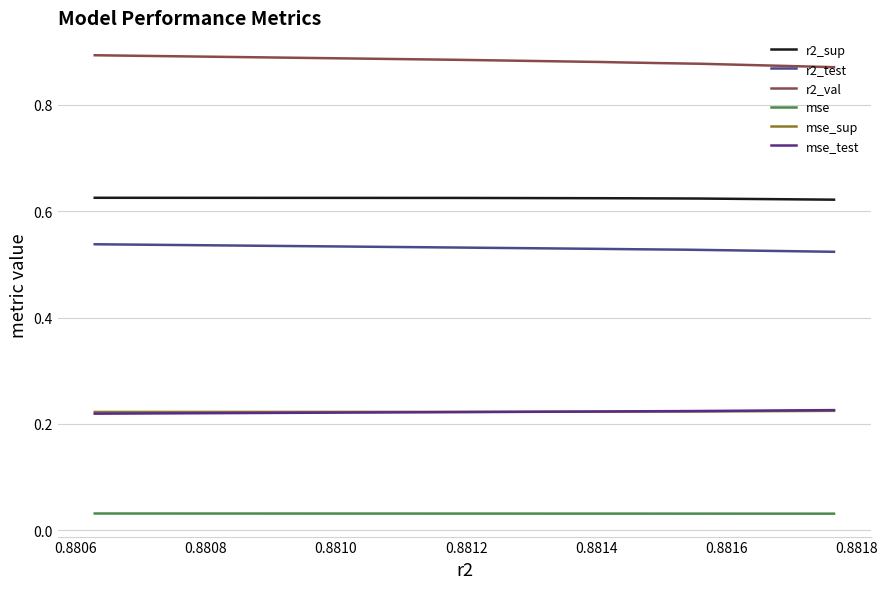

True or false: mse_test and r2_sup cross at least once.

False